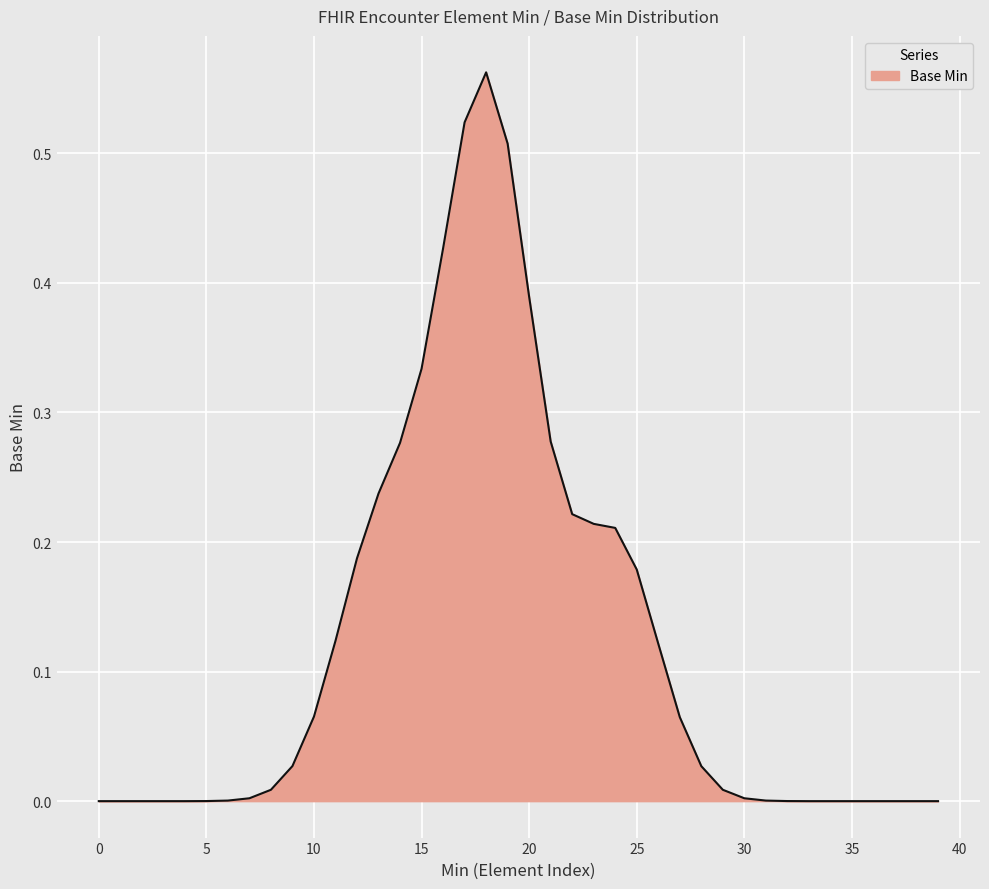

The chart shows a value of 0.0 at 35. True or false?

True